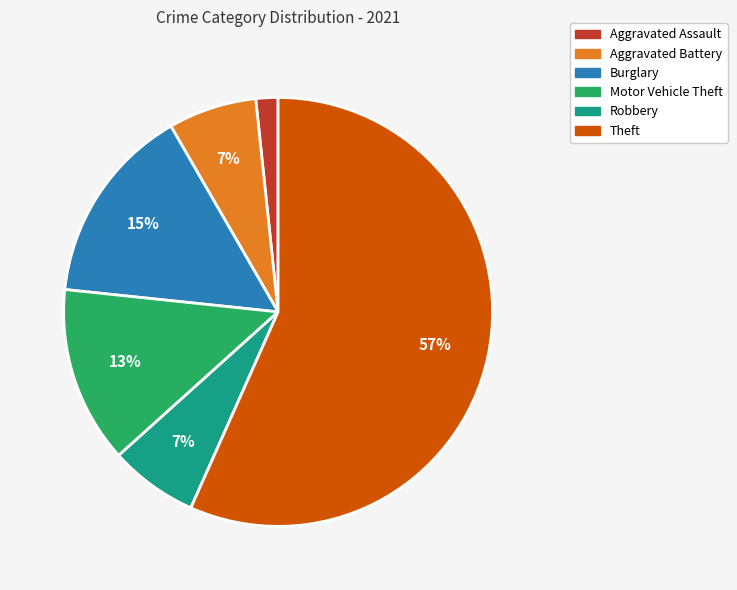

Count the number of slices in the pie.

6